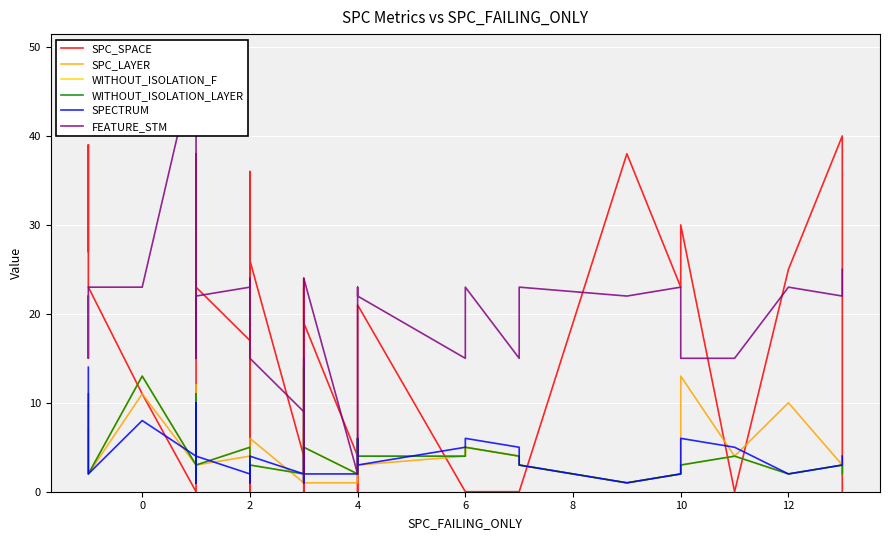

What is the sum of all WITHOUT_ISOLATION_LAYER values?

178